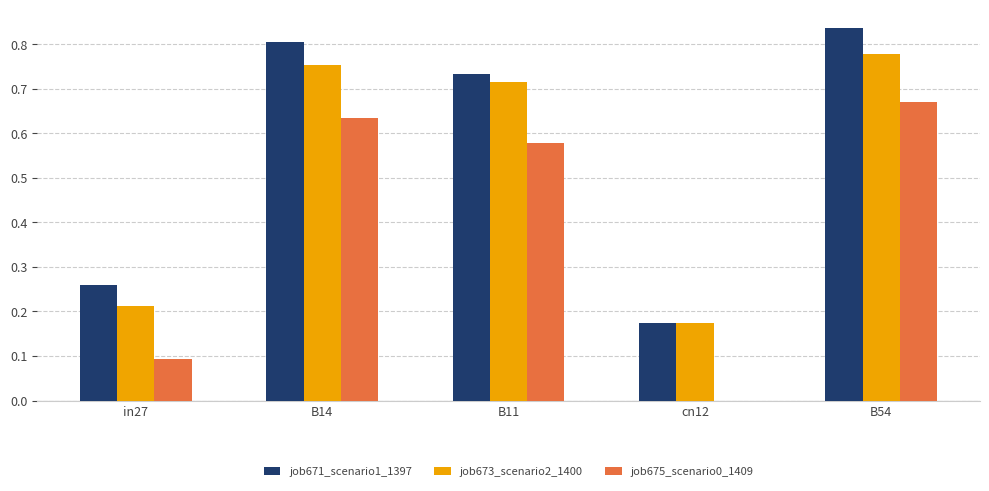

How many job671_scenario1_1397 values are between 0 and 1?

5